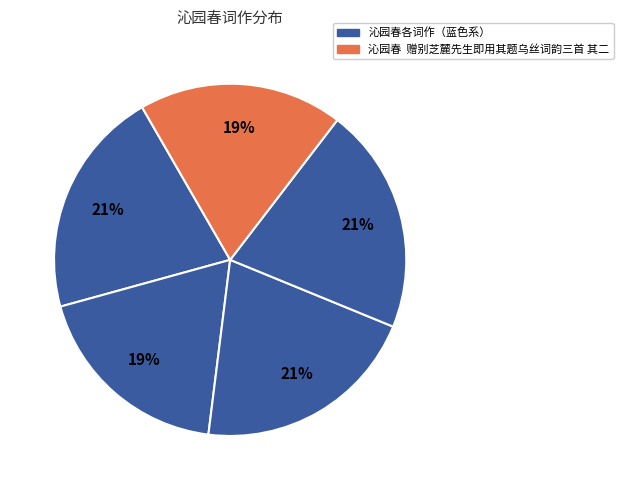

How many segments does this pie chart have?

5